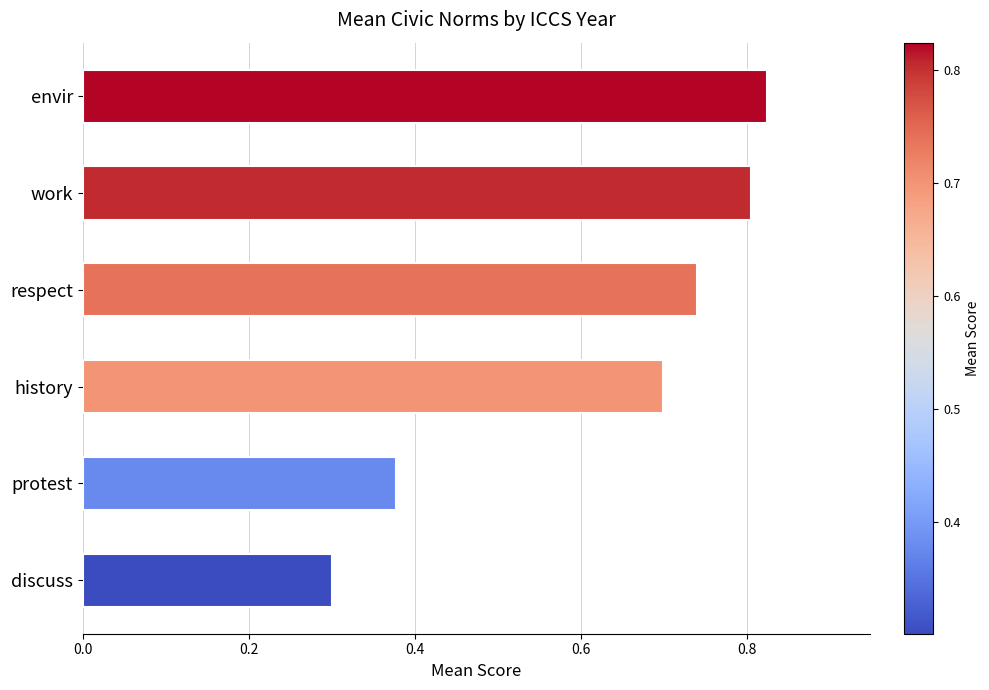

What is the average value?

0.6